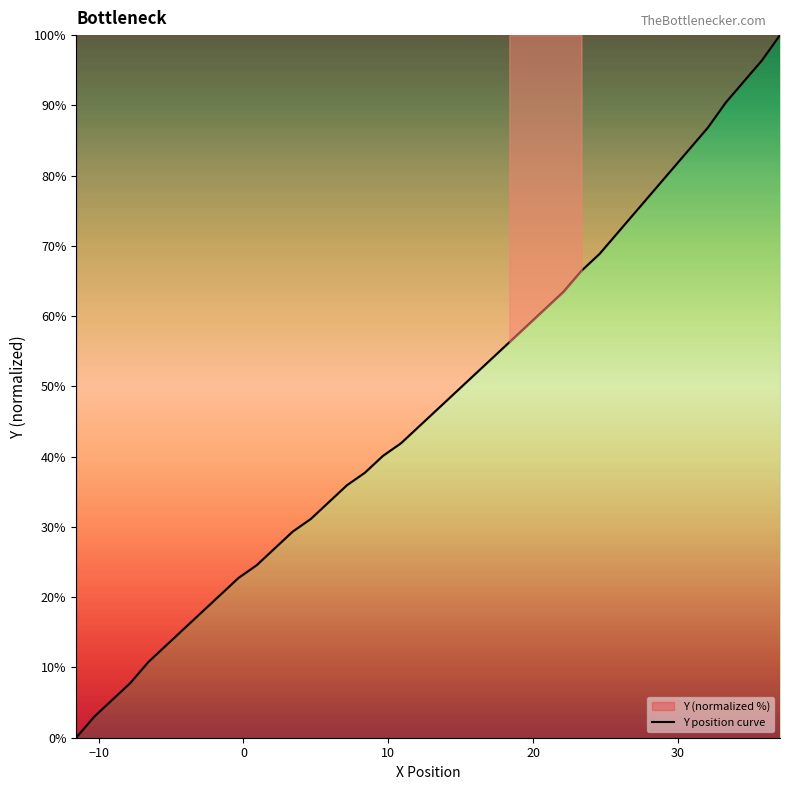

What is the label of the 36th point from the right?

20